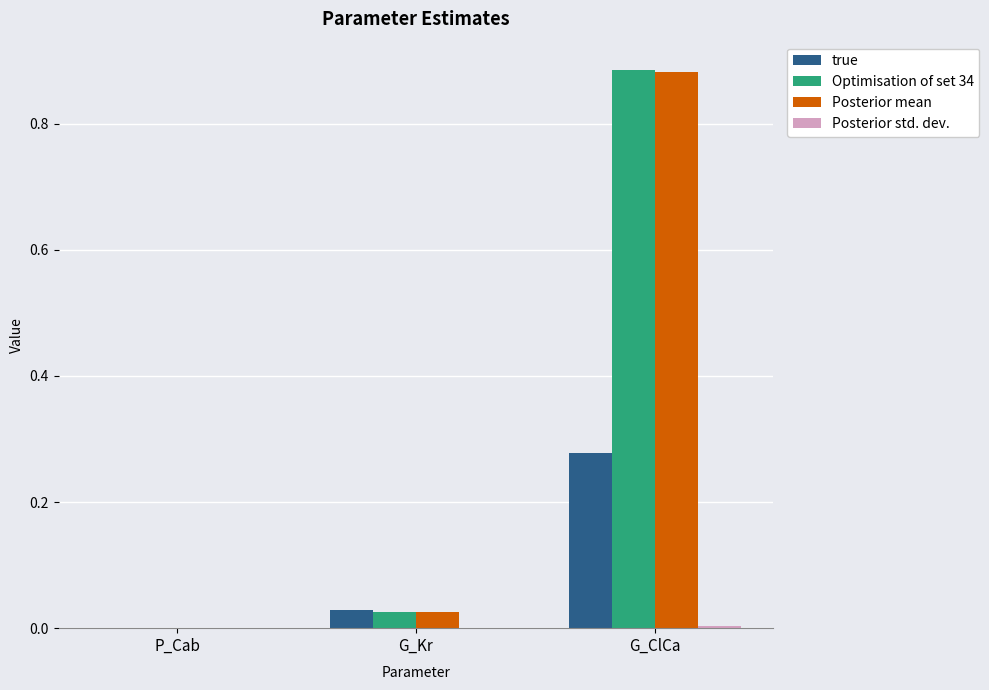

Which label corresponds to the largest value in the chart?

G_ClCa